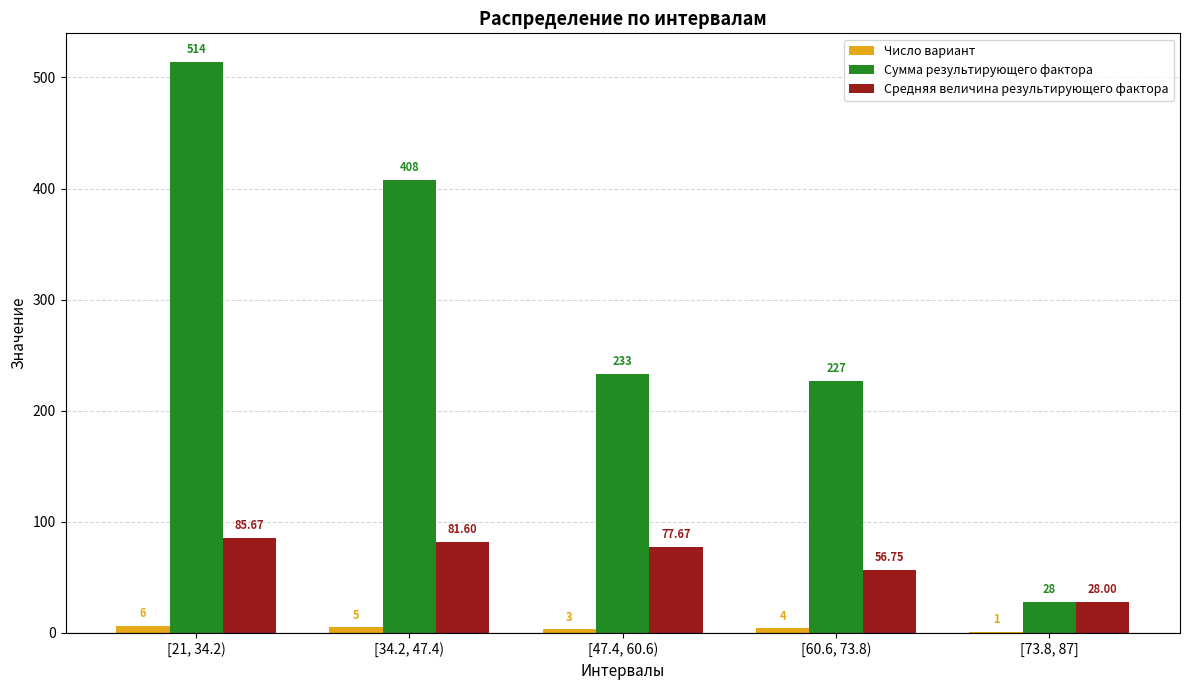

What is the sum of the Число вариант values at [60.6, 73.8) and [47.4, 60.6)?

7.0